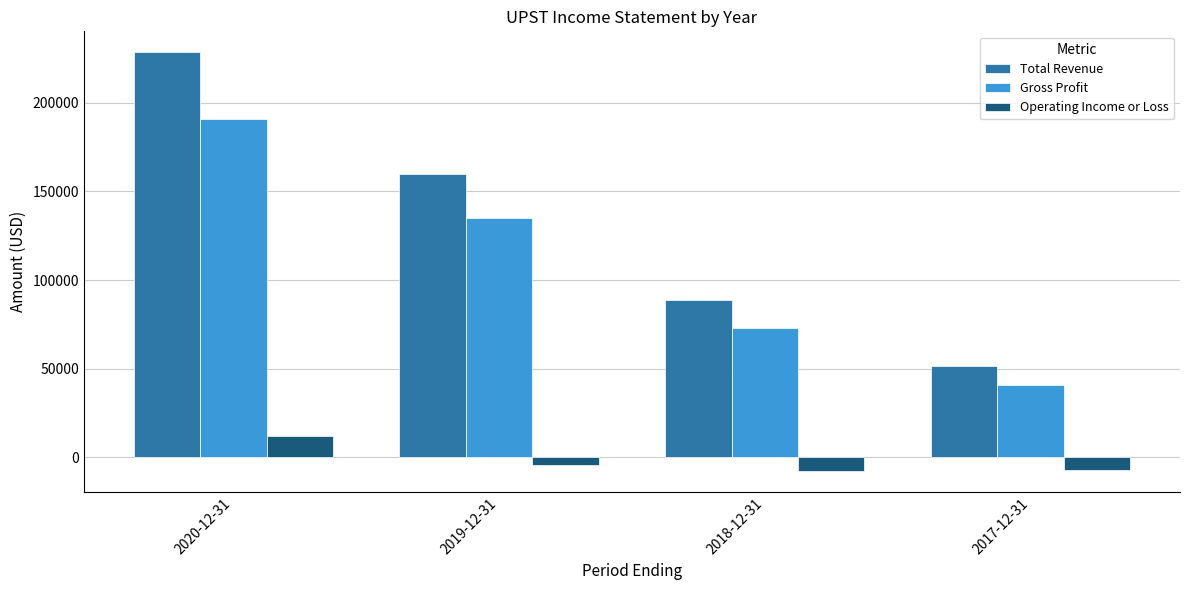

List the series in order of their overall mean, lowest first.

Operating Income or Loss, Gross Profit, Total Revenue